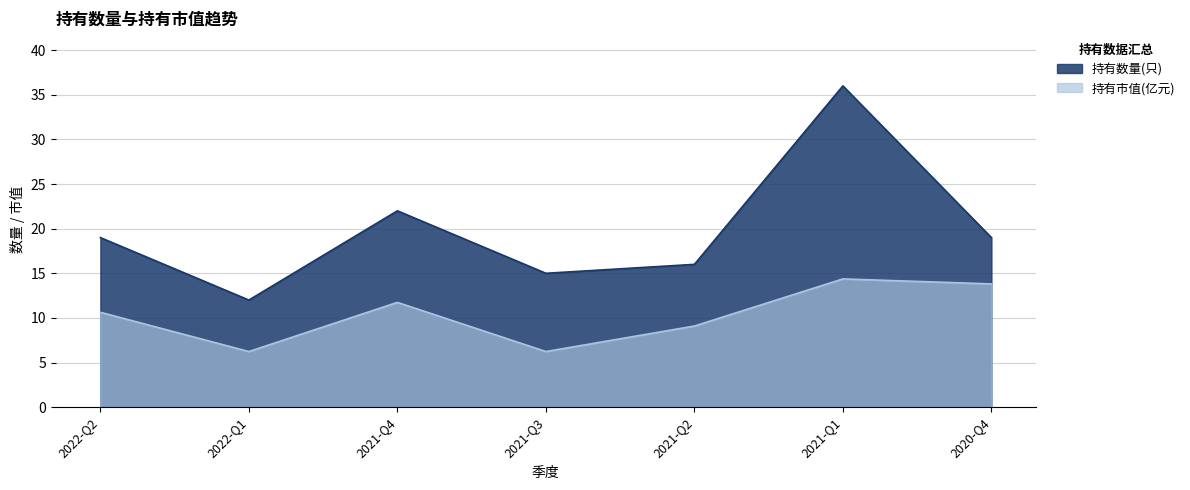

At which category is the sum across all series the highest?

2021-Q1